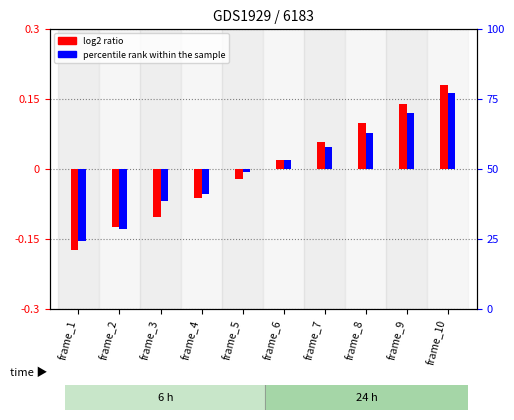

The value of log2 ratio at frame_8 is 0.2. True or false?

False